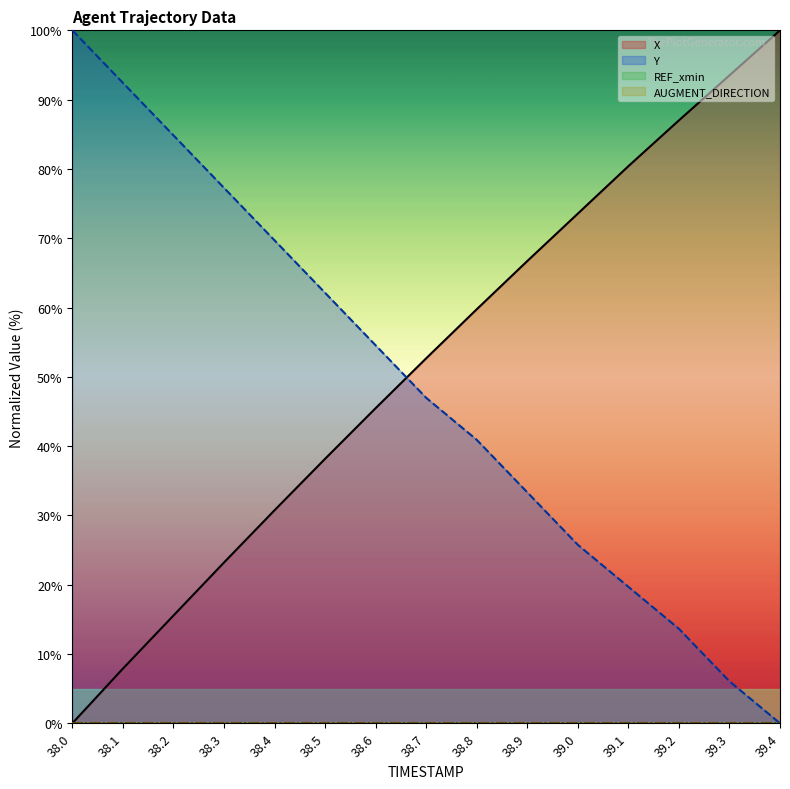

How many intersections are there between Y and X?

1